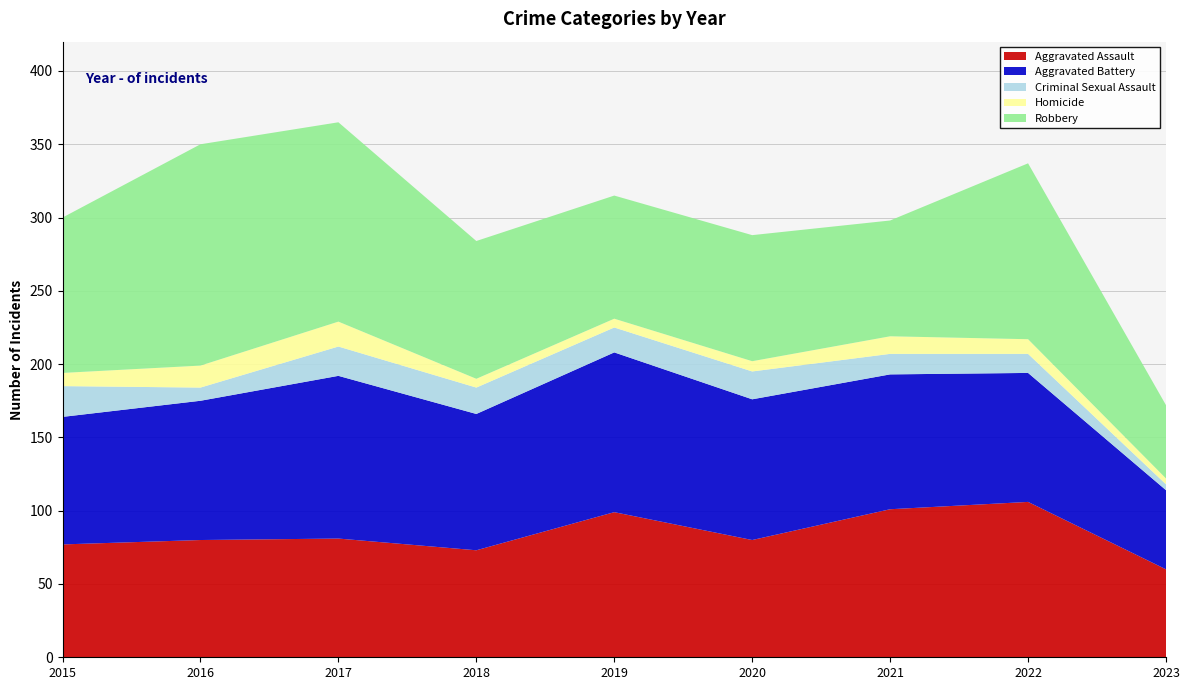

Reading left to right, transcribe all the data shown in this chart.

Aggravated Assault: 77	80	81	73	99	80	101	106	60
Aggravated Battery: 87	95	111	93	109	96	92	88	54
Criminal Sexual Assault: 21	9	20	18	17	19	14	13	4
Homicide: 9	15	17	6	6	7	12	10	4
Robbery: 106	151	136	94	84	86	79	120	50